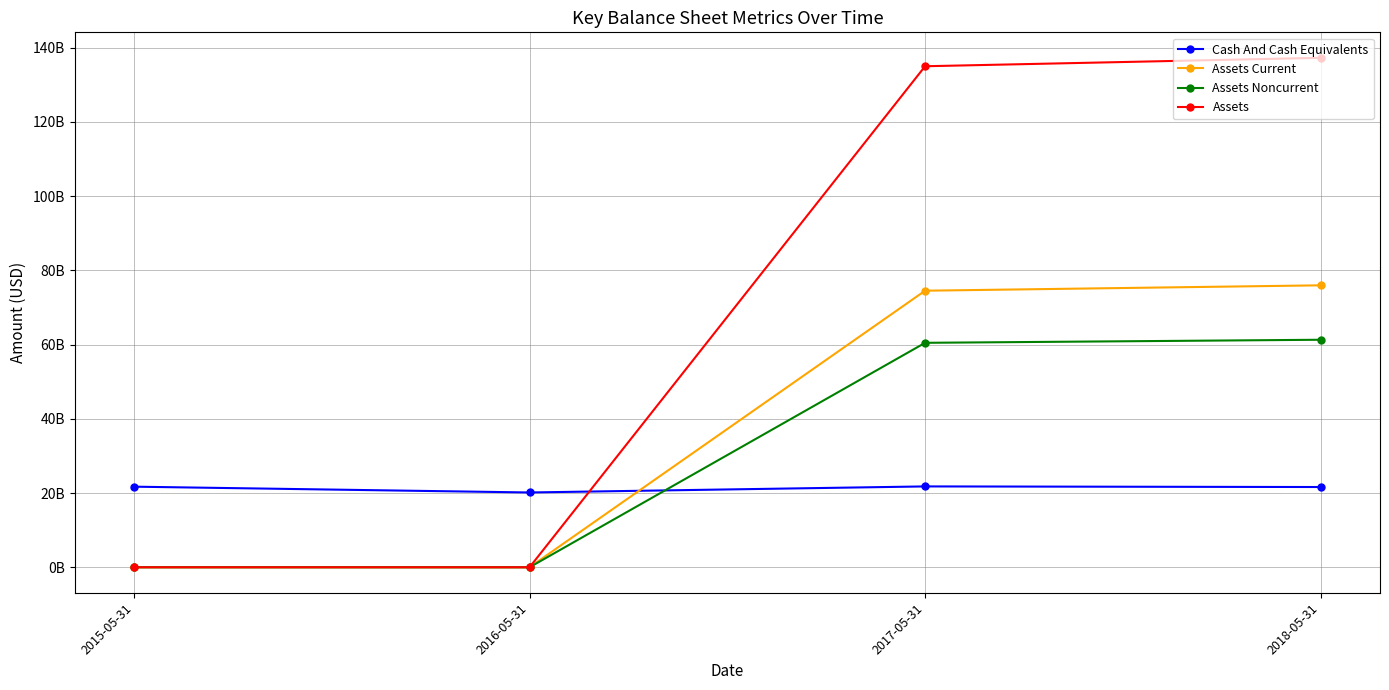

Which category has the lowest value across all series?

2015-05-31